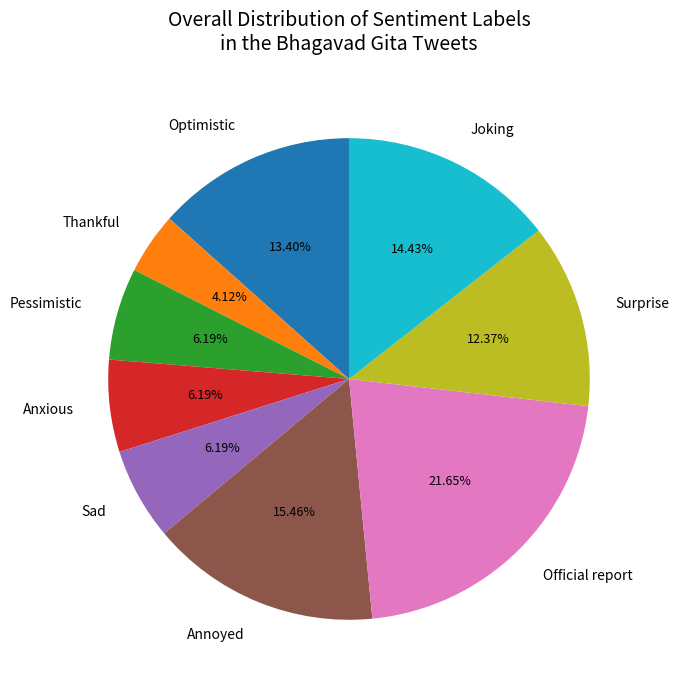

What is the smallest slice in the pie chart?

Thankful